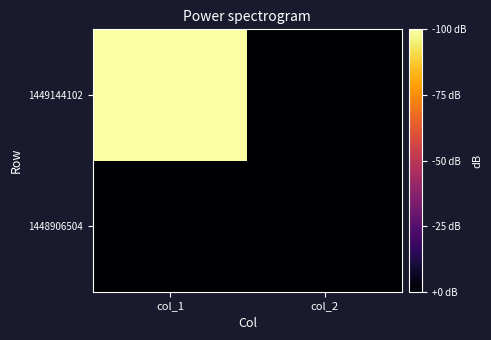

Reading right to left, transcribe all the data shown in this chart.

1448906504: col_2=0	col_1=0
1449144102: col_2=0	col_1=1